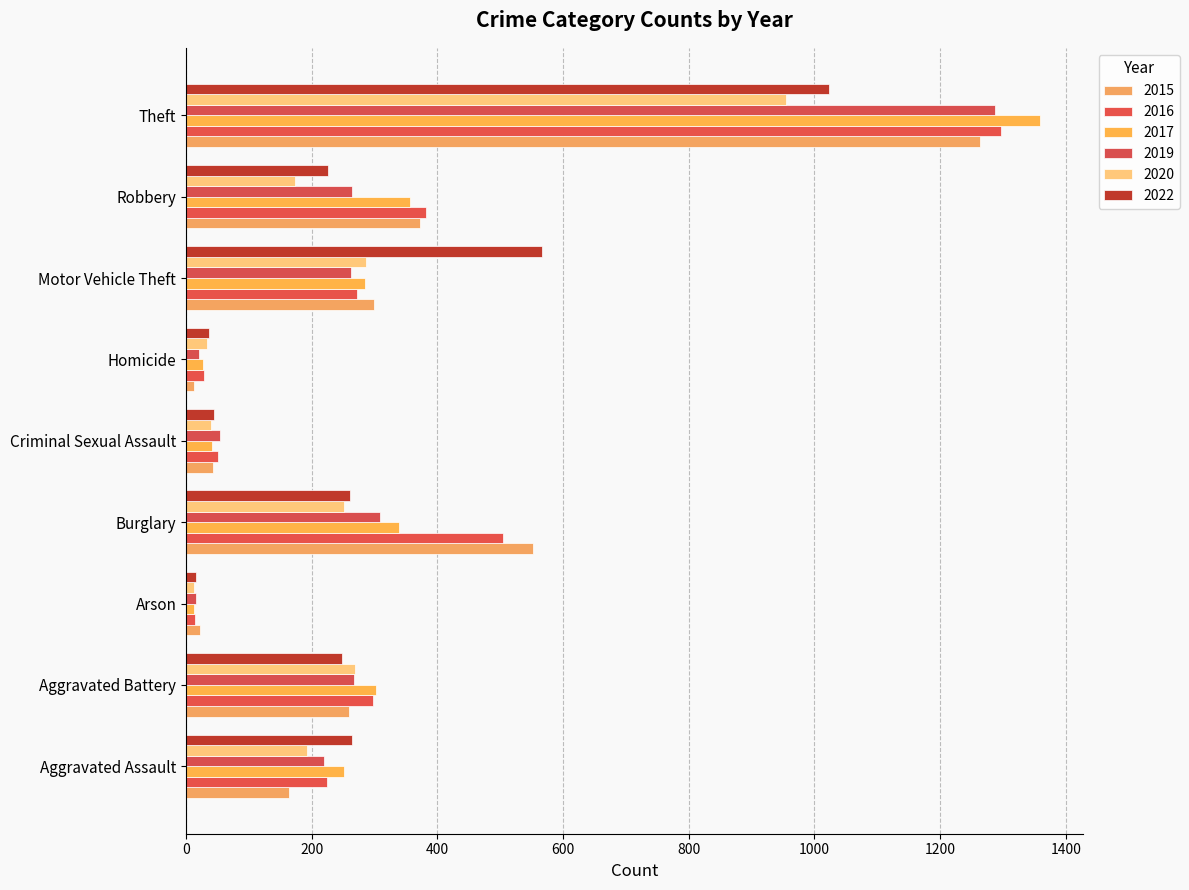

How many data points in 2017 are less than 285?

4